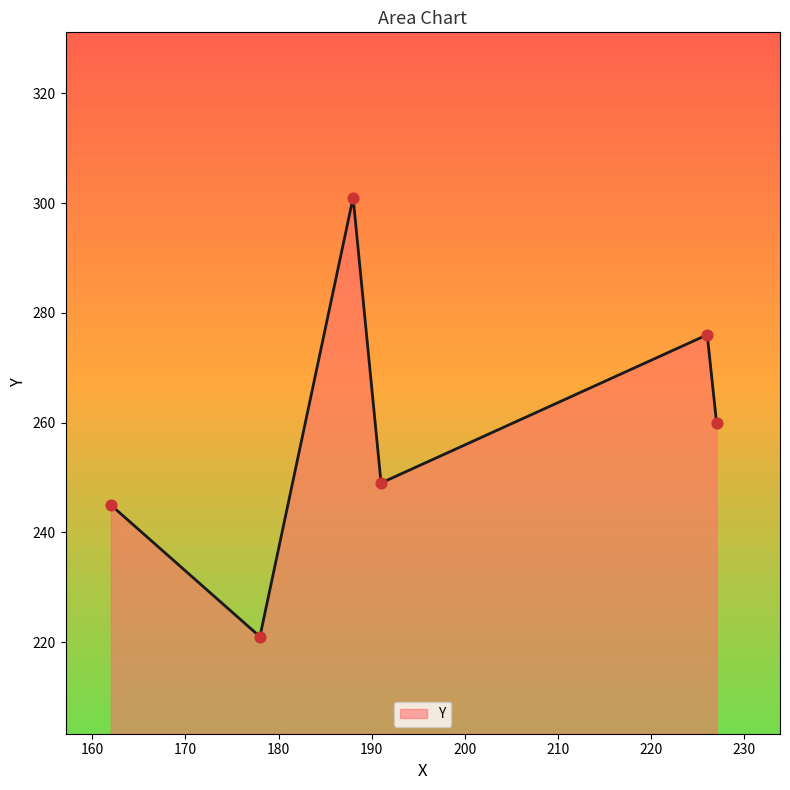

How many interior local peaks (higher than both neighbors) does the data have?

2